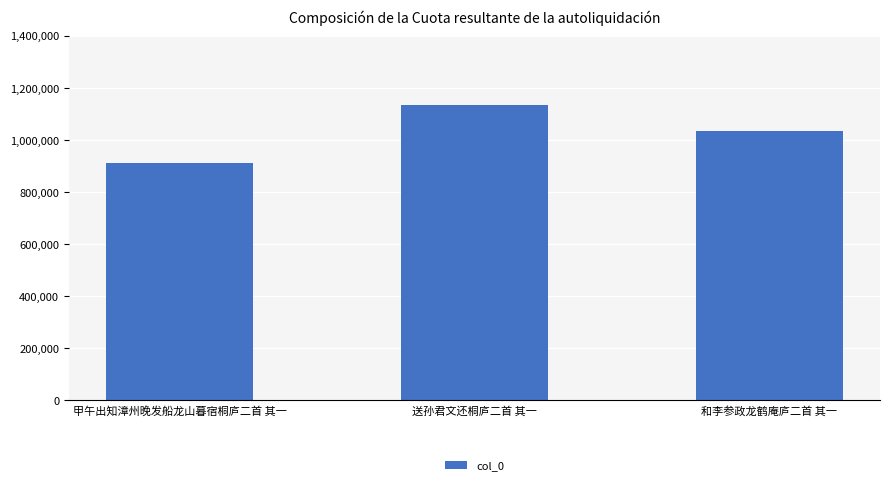

Reading left to right, extract all data points from this chart.

912219	1135284	1034758